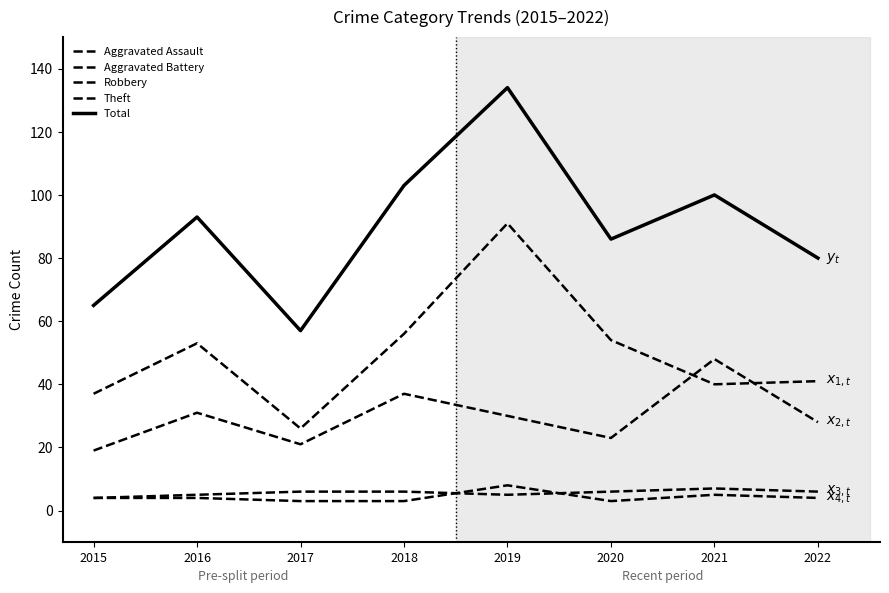

Which category has the lowest value in the Aggravated Battery series?

2015